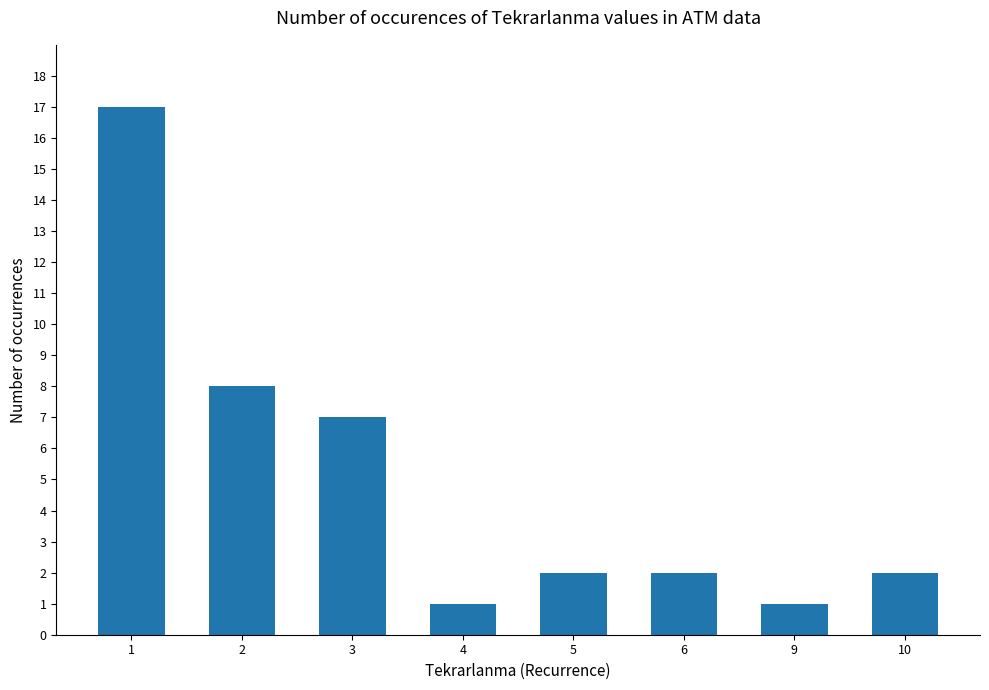

What is the change in value from 1 to 3?

-10